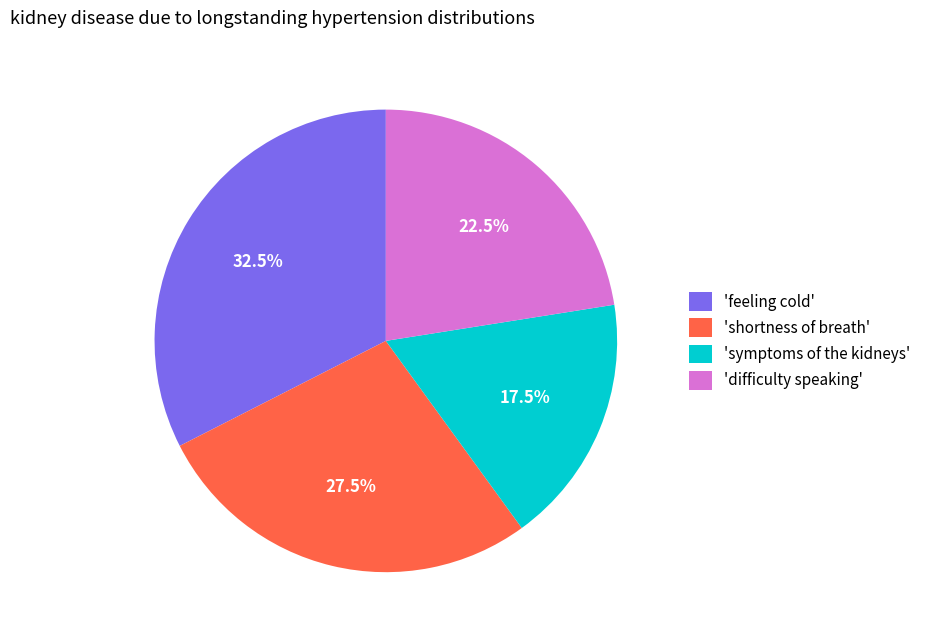

How much of the chart is everything except 'difficulty speaking'?

77.5%